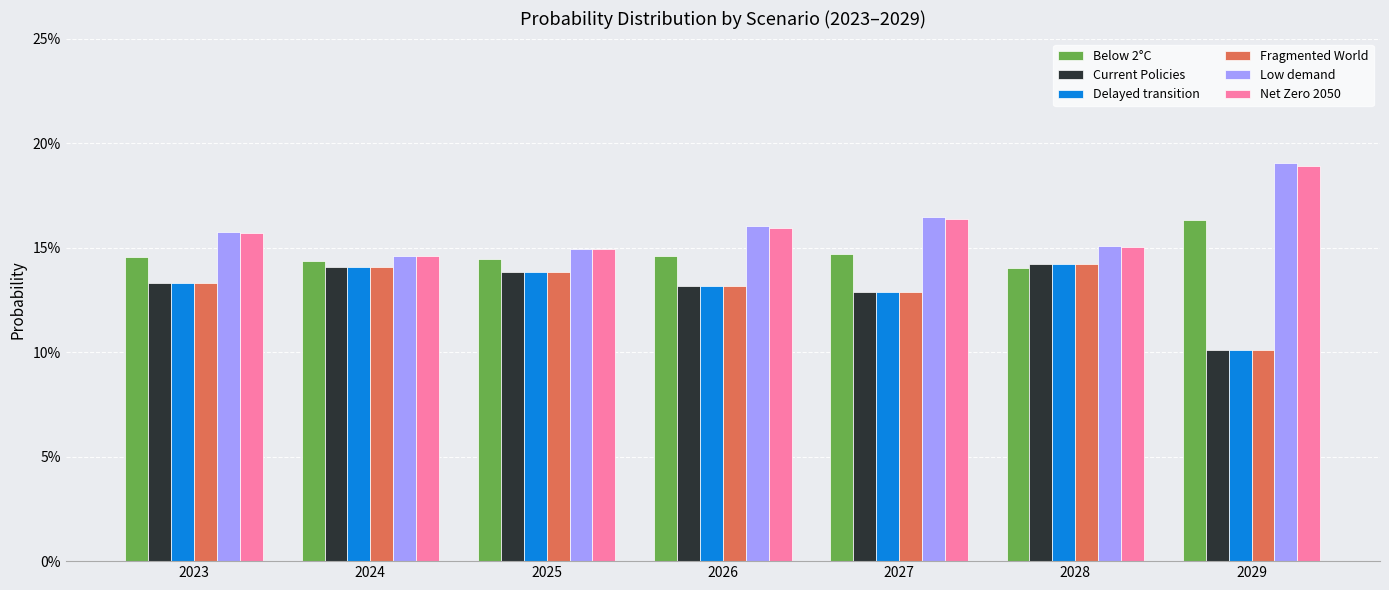

What are all the series names shown in the legend?

Below 2°C, Current Policies, Delayed transition, Fragmented World, Low demand, Net Zero 2050